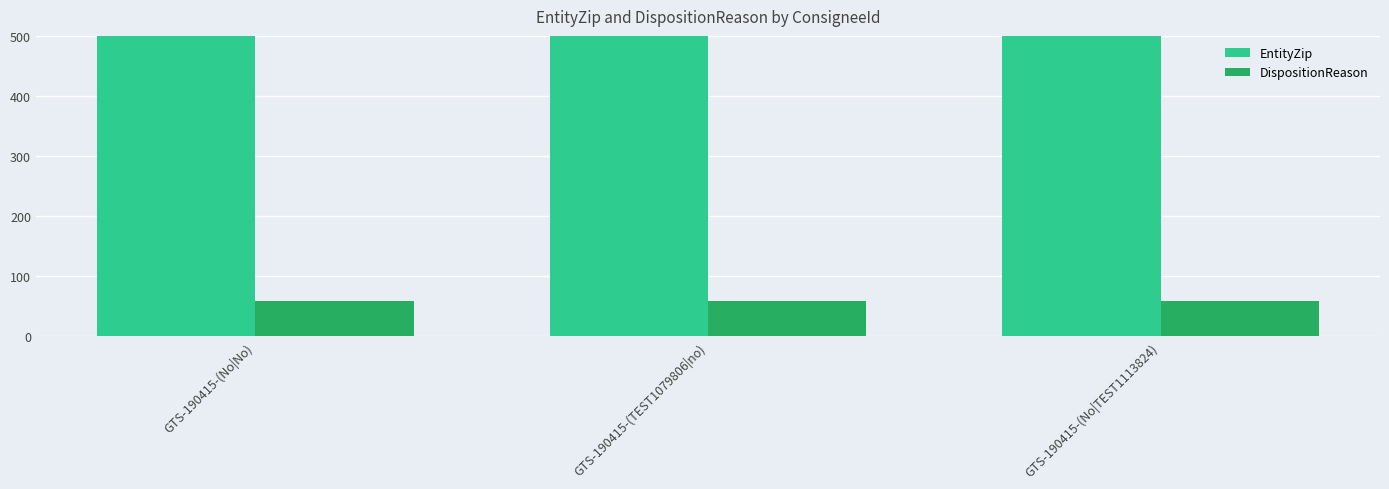

True or false: DispositionReason has a value of 58 at GTS-190415-(No|TEST1113824).

True